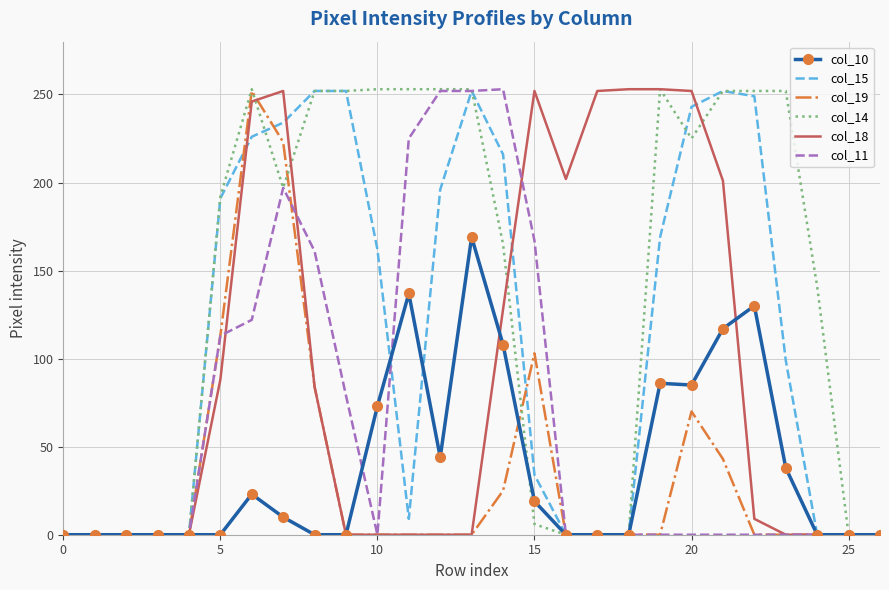

Which series has the largest total across all categories?

col_14